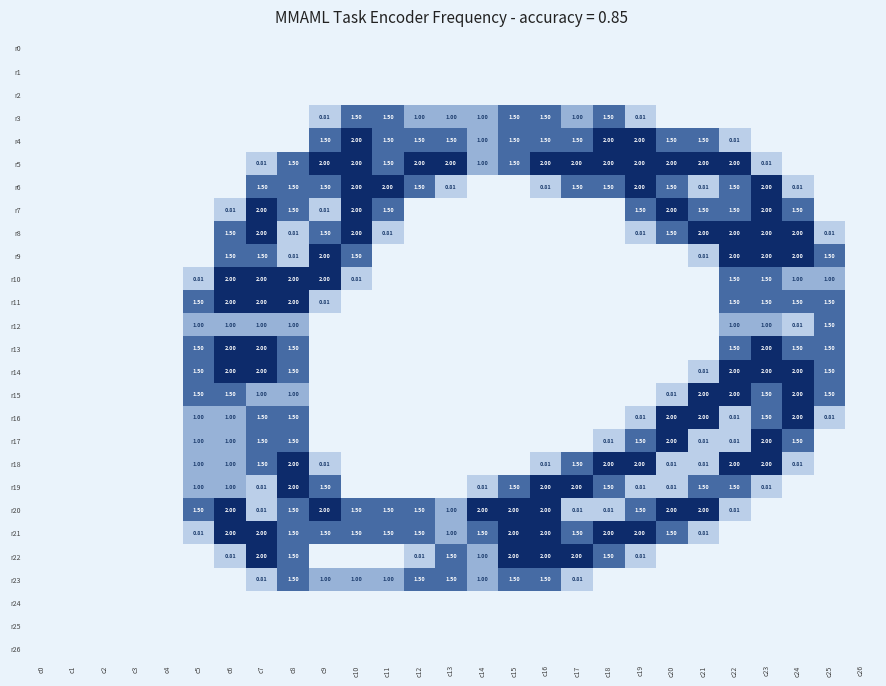

What is the difference between the maximum and second lowest values in the r15 series?

2.0